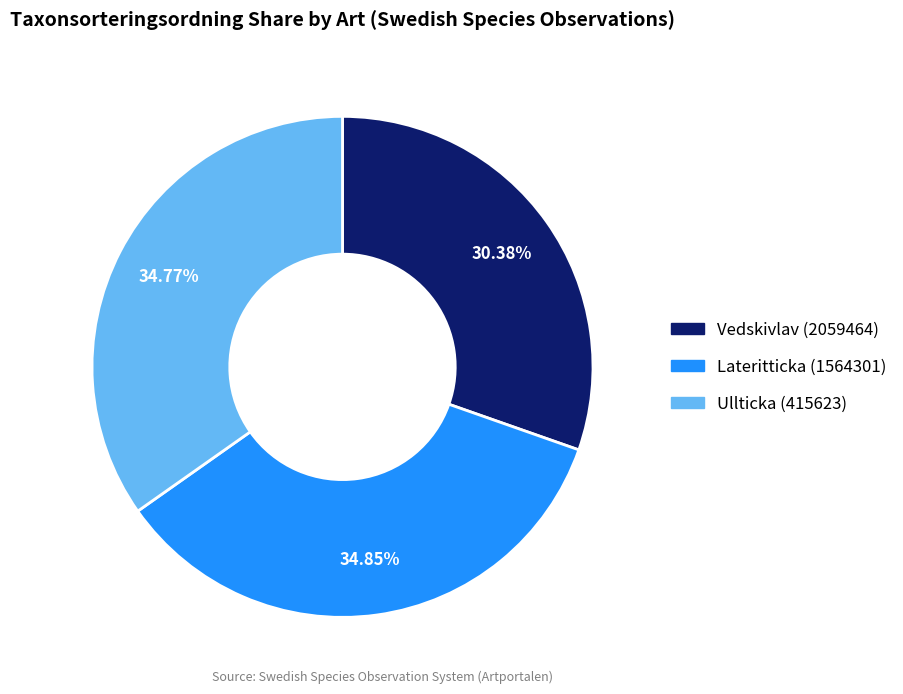

Approximately how many times larger is the value at Lateritticka (1564301) compared to Vedskivlav (2059464)?

1.1